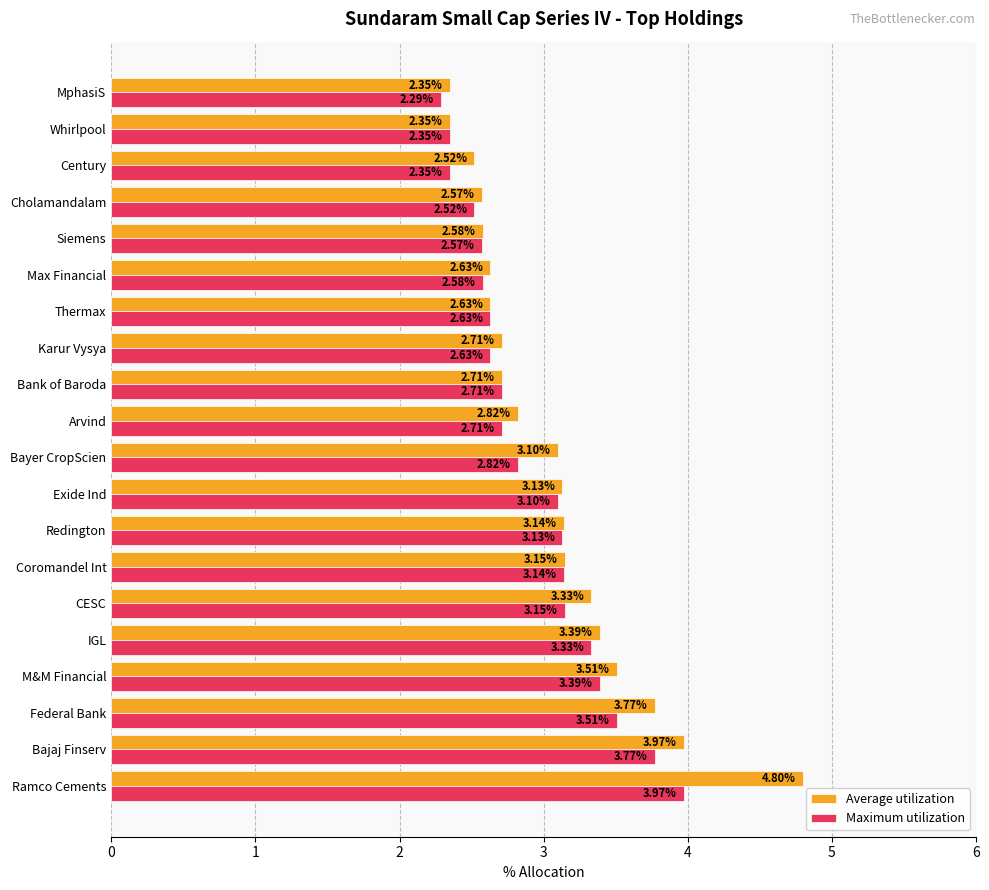

How many data points does each series have?

20